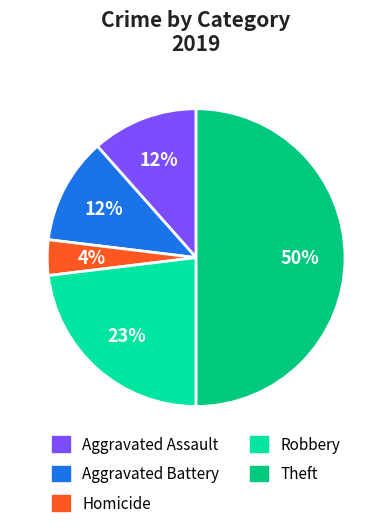

To the nearest percent, what is the difference between the largest and smallest slice percentages?

46%